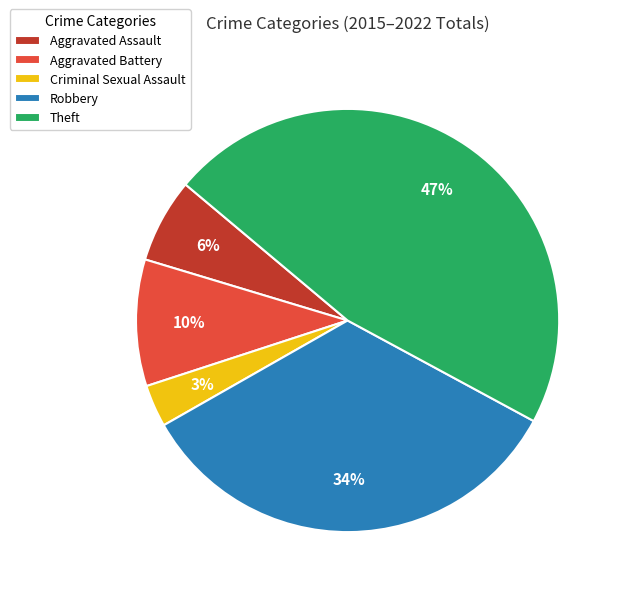

To the nearest percent, what percentage of the pie is Aggravated Assault?

6%